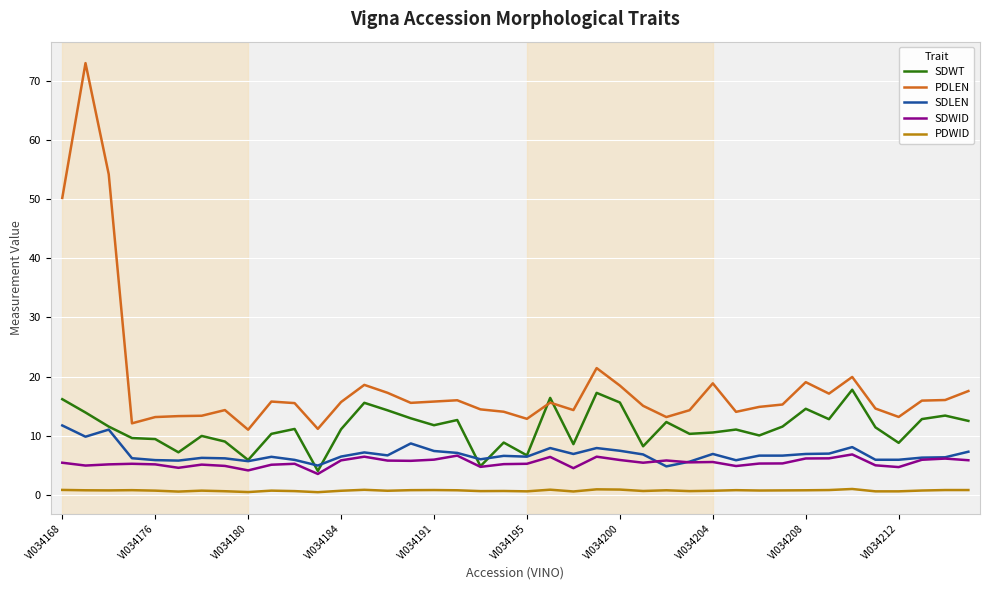

Which series has the largest total across all categories?

PDLEN